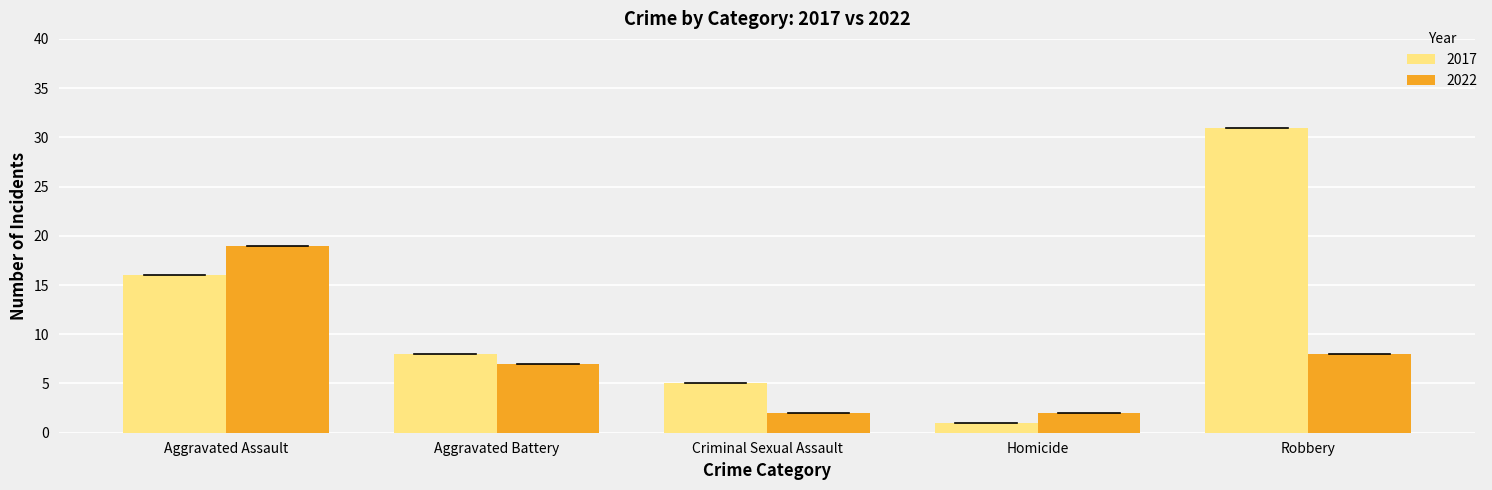

Reading left to right, list all the values displayed in this chart.

2017: 16	8	5	1	31
2022: 19	7	2	2	8